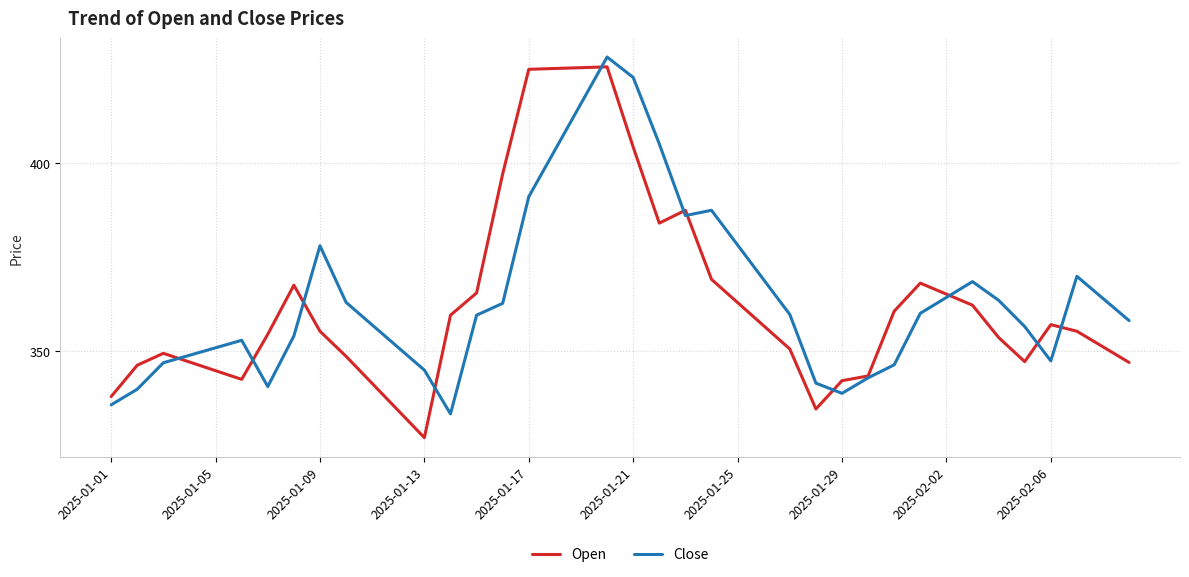

Which series has the largest range (max minus min)?

Open